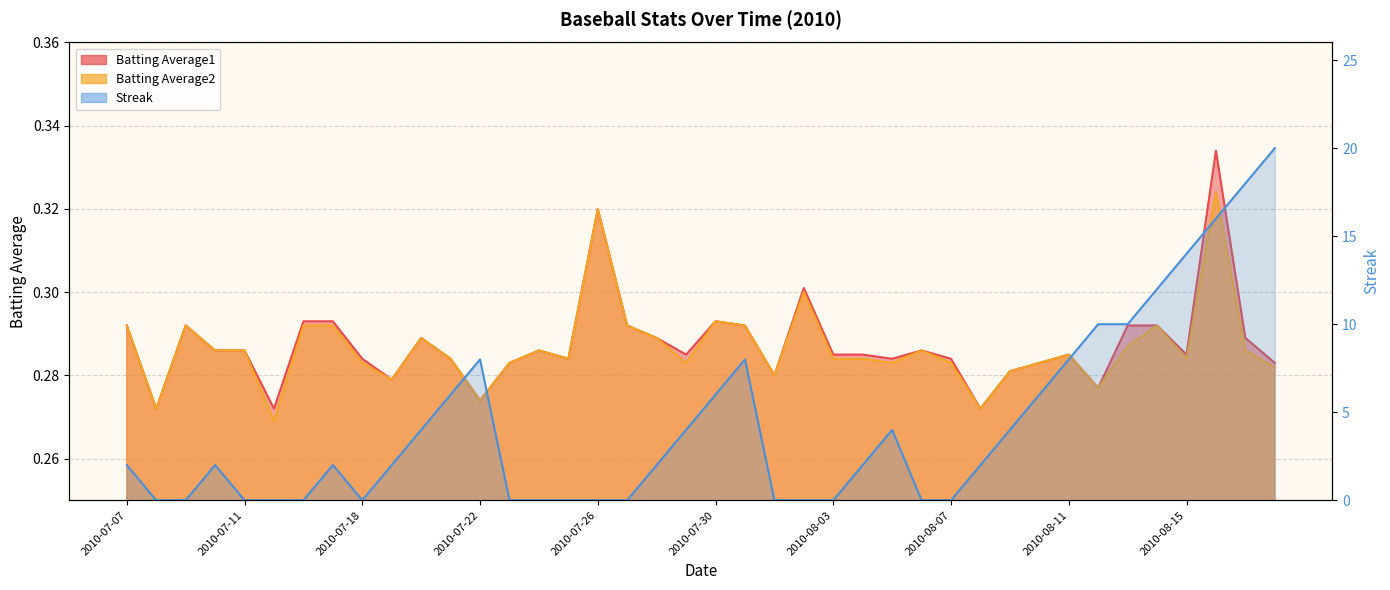

Which has a higher value, 2010-07-22 or 2010-07-28?

2010-07-28